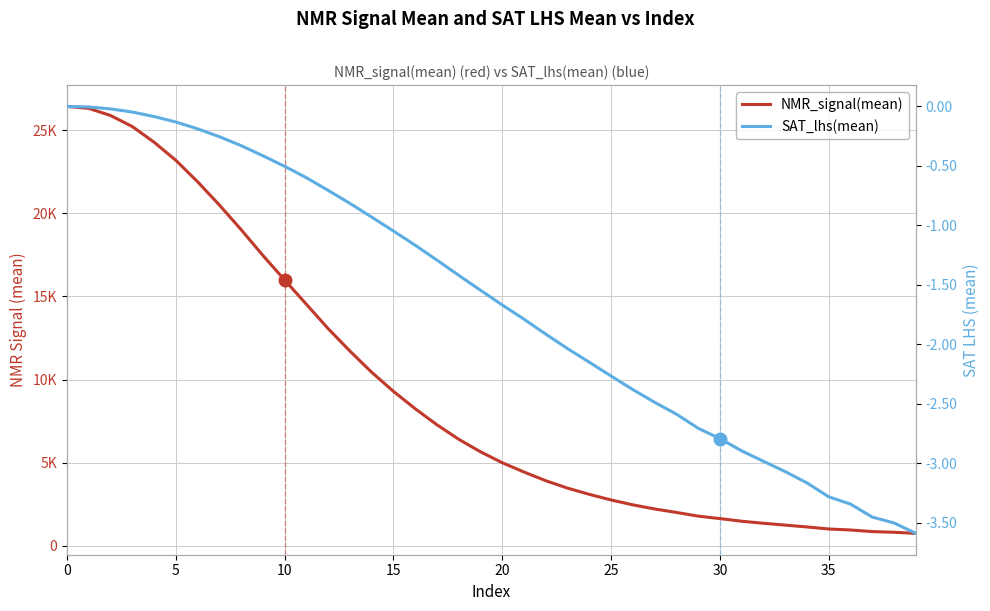

What are all the series names shown in the legend?

NMR_signal(mean), SAT_lhs(mean)